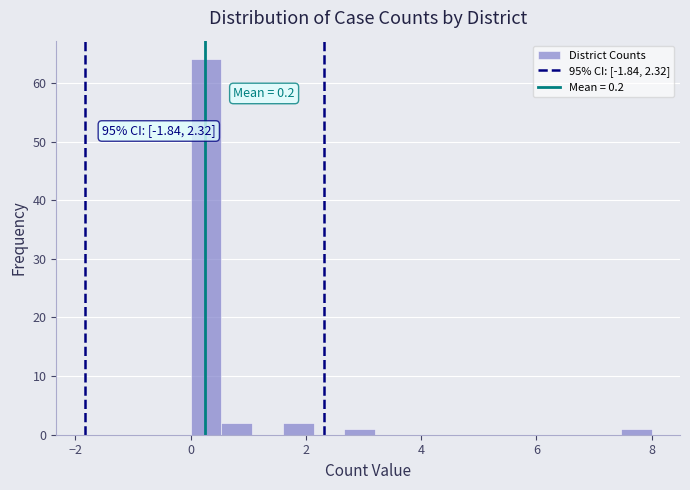

Around what value on the x-axis is the tallest bar? Give the approximate position of its centre, as read against the axis.

0.2